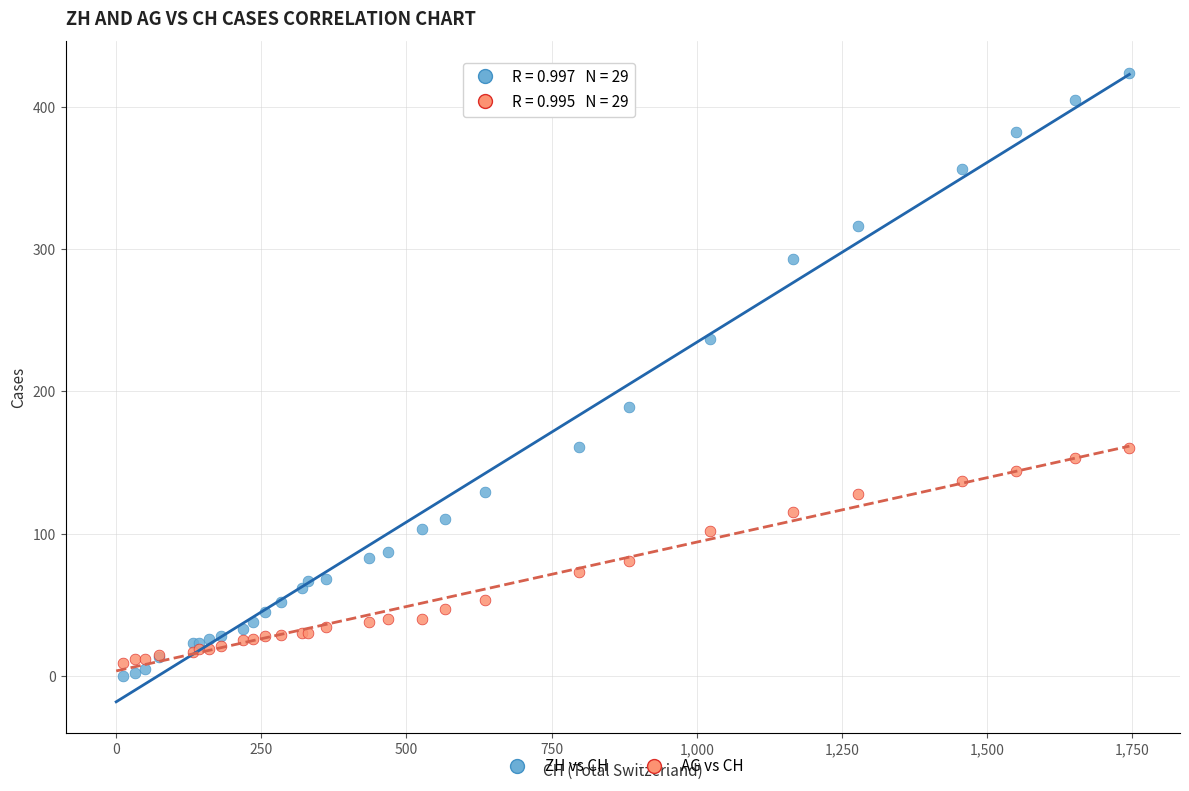

Which series has the largest Y range (max minus min)?

ZH vs CH